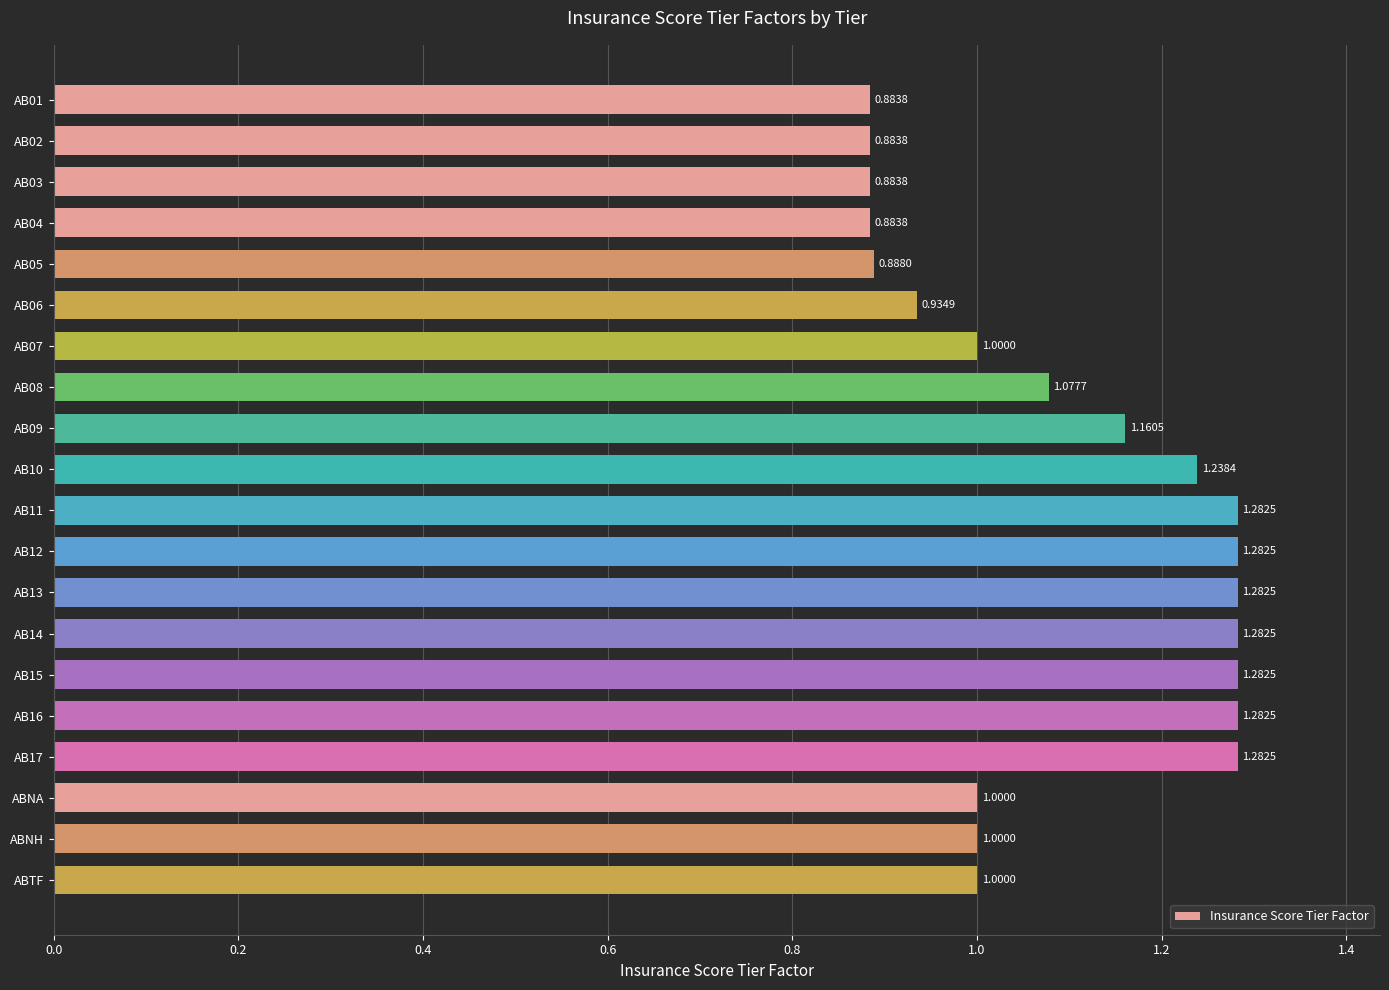

What is the sum of all values?

21.8